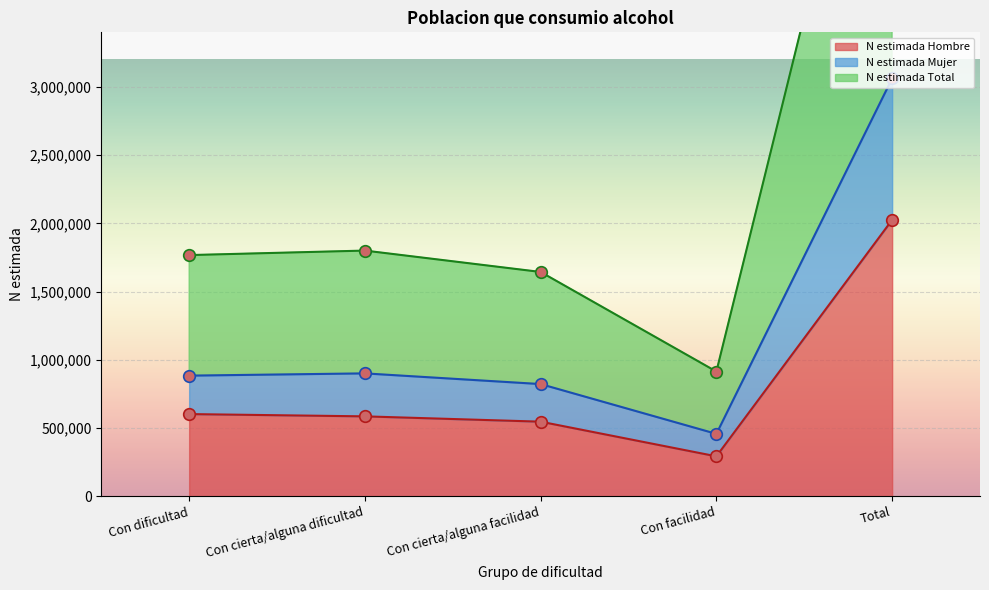

What value does the N estimada Hombre series have at Con cierta/alguna facilidad?

546141